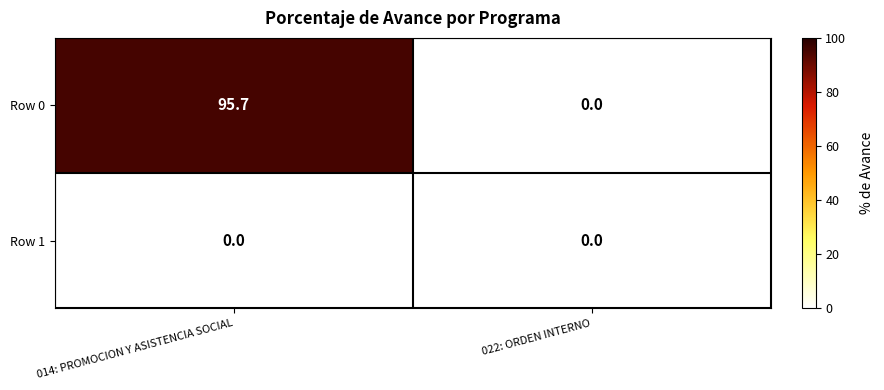

What is the difference between the maximum and minimum values in the Row 0 series?

95.7